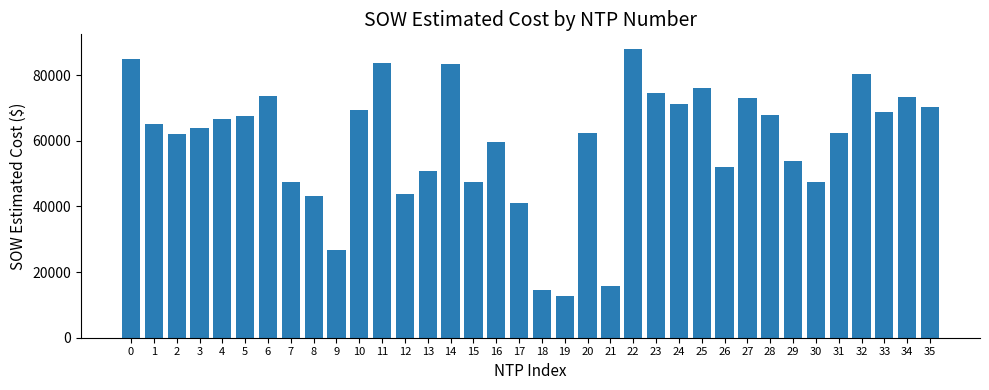

What is the value of the 27th bar from the left?

51958.0